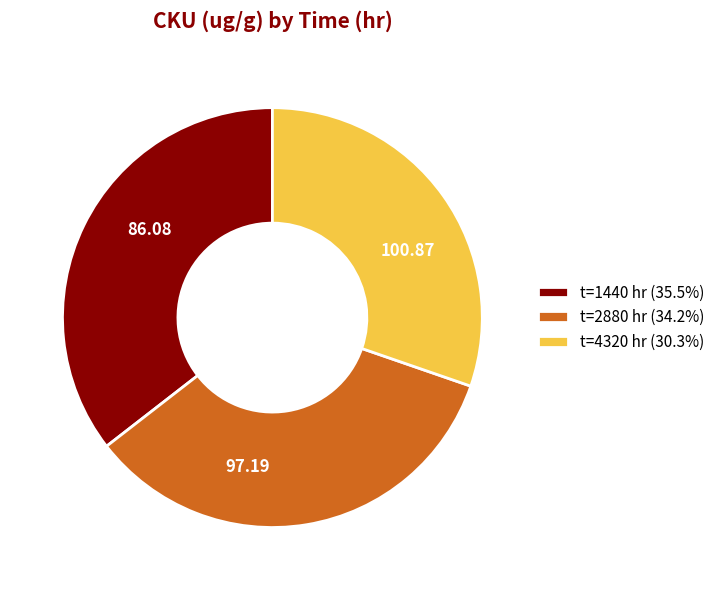

Is the sum of t=2880 hr (34.2%) and t=4320 hr (30.3%) greater than half?

Yes